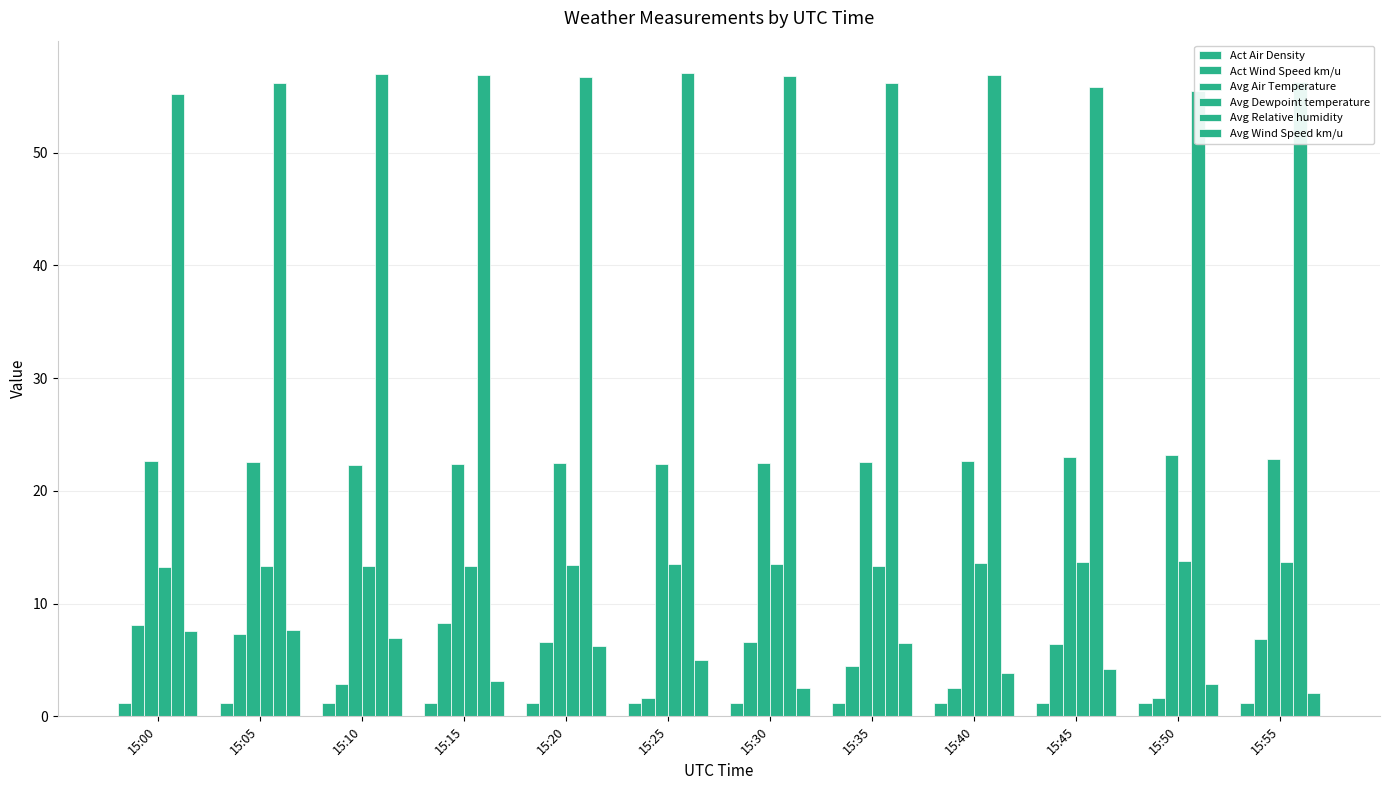

At how many categories does at least one series exceed 45?

12